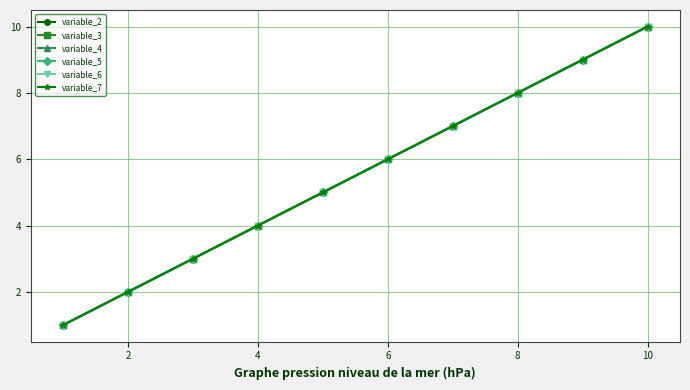

Is this an area chart (filled region under the line)?

No